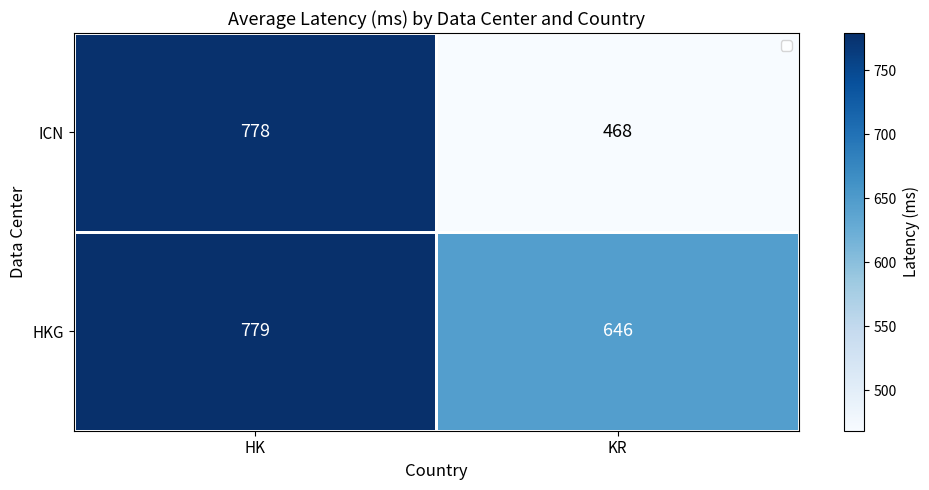

Reading left to right, what are all the values shown in this chart?

ICN: 778	468
HKG: 779	646